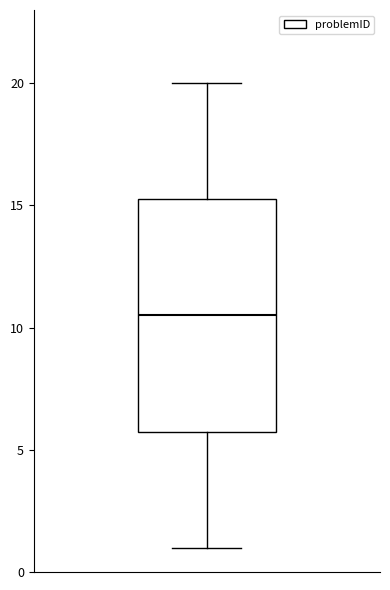

Read this box plot against the y-axis: the position of the median line, the range covered by the box, and the ends of both whiskers. The values are not printed on the chart, so give them approximately, as read against the axis.

median 10.5, box 6.0 to 15.5, whiskers 1.0 to 20.0